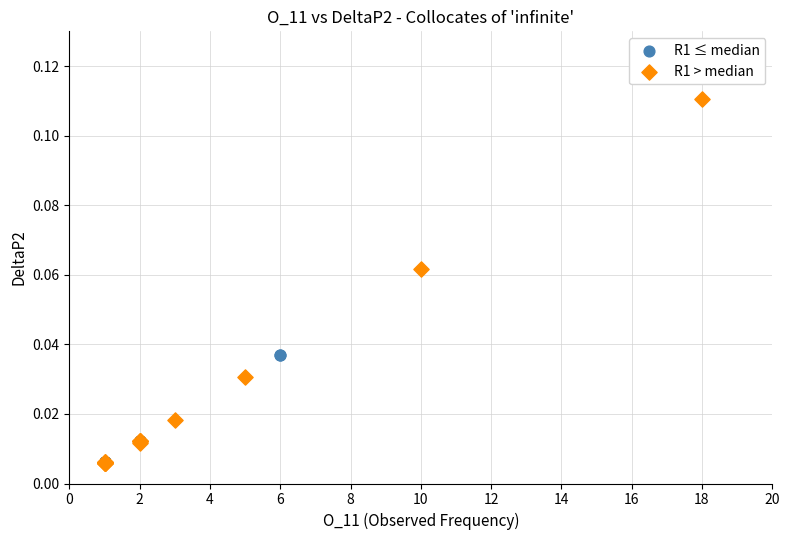

Which series contains the highest Y value?

R1 > median